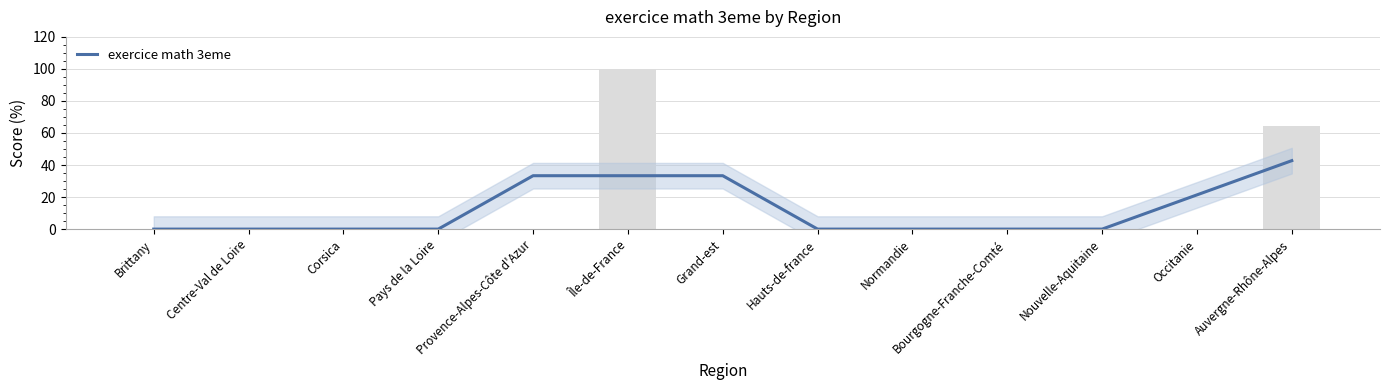

What position from the right is Normandie?

5